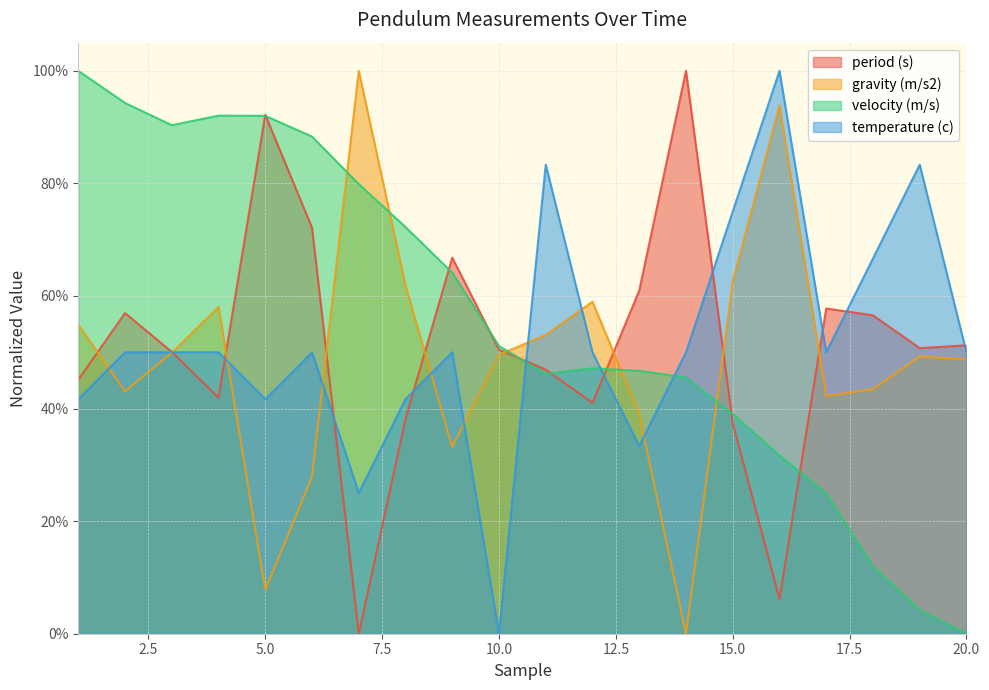

Between which two adjacent categories do temperature (c) and period (s) first intersect?

3 and 4